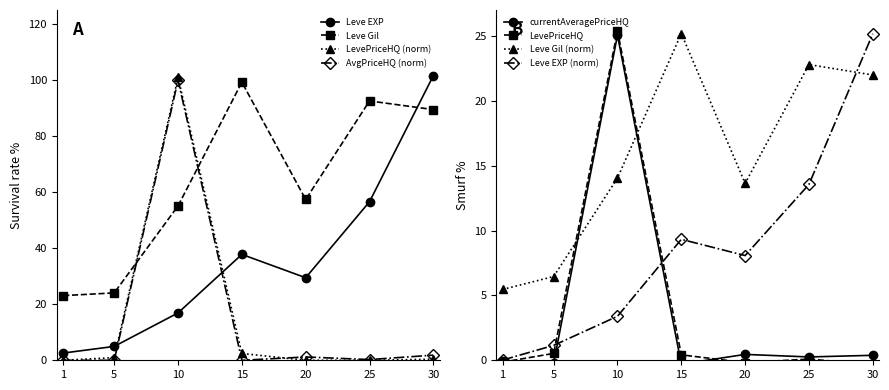

At which label does Leve Gil first exceed 57?

15